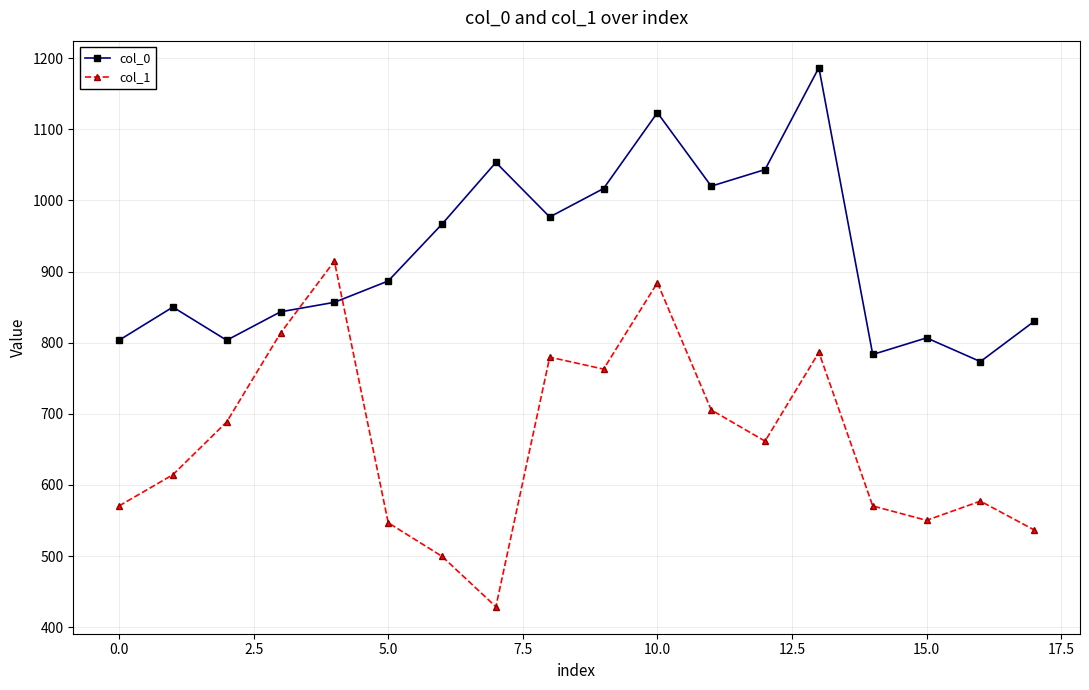

What is the difference between the second highest and second lowest values in the col_0 series?

340.0